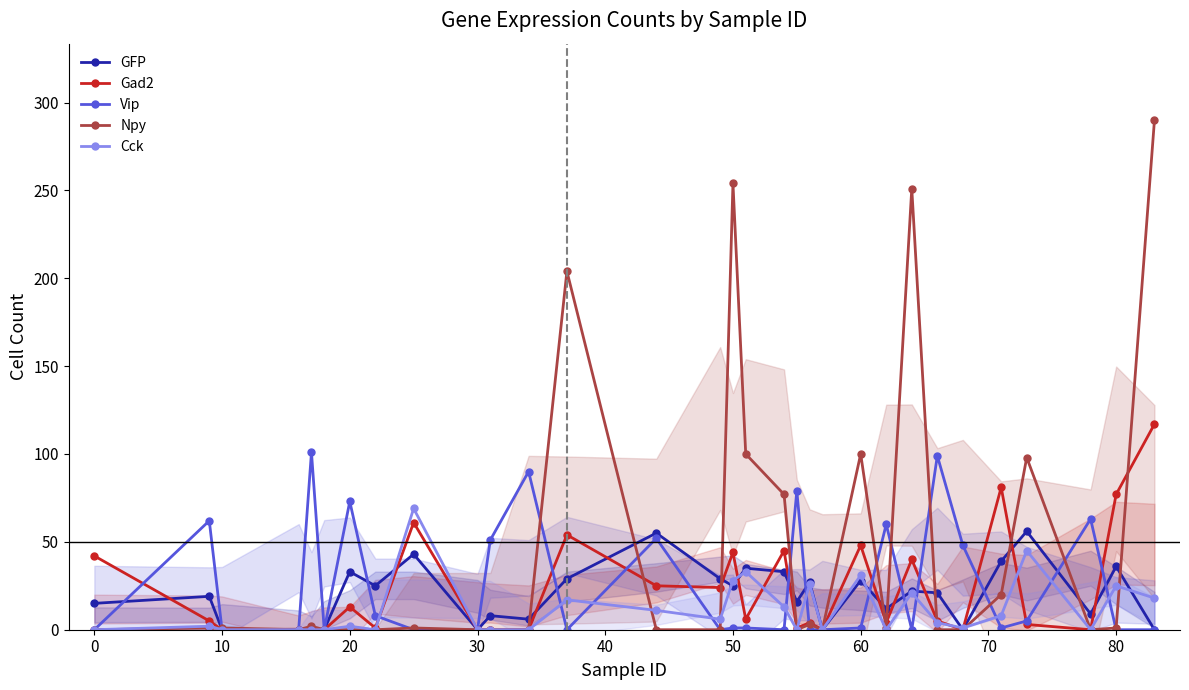

Does the chart display data point markers on the line(s)?

Yes